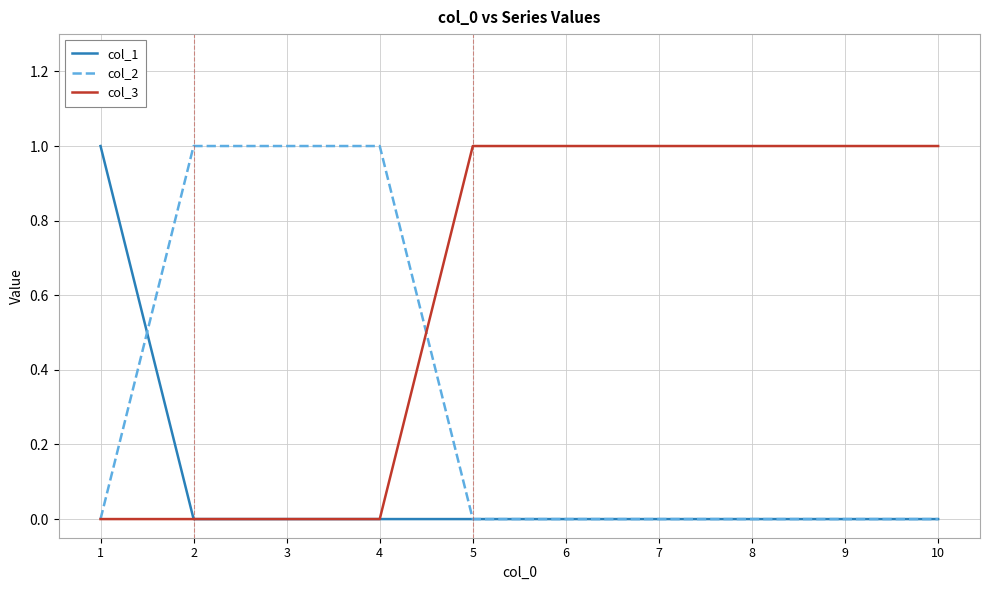

What value does the col_3 series have at 5?

1